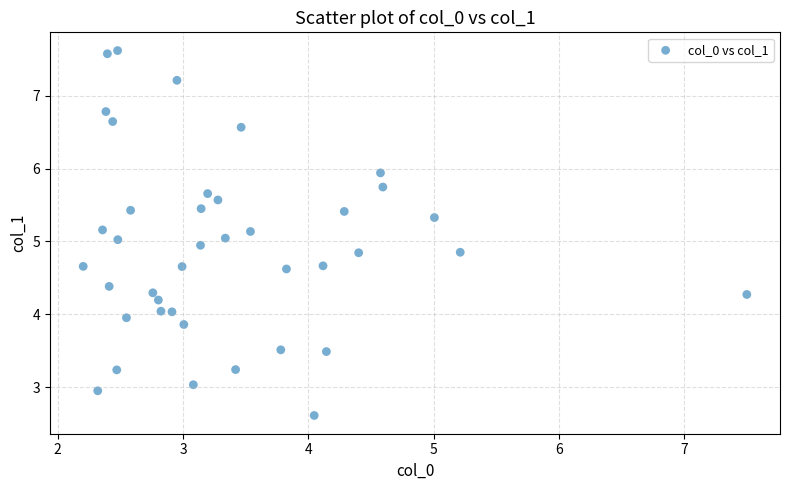

What is the range of Y values (max minus min)?

5.0